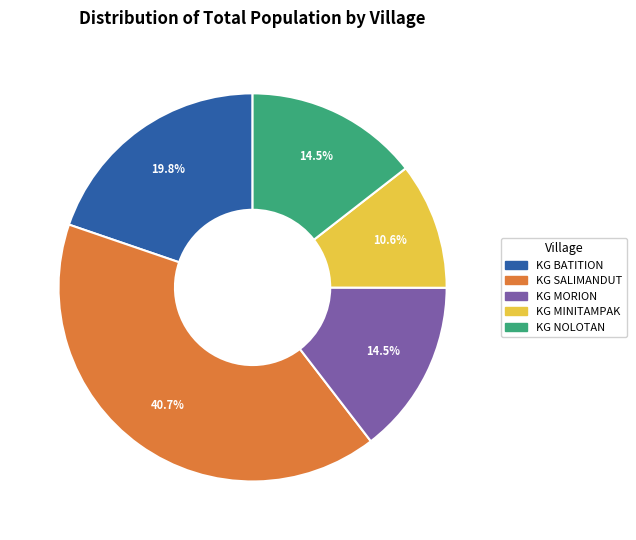

Which has a higher value, KG SALIMANDUT or KG NOLOTAN?

KG SALIMANDUT